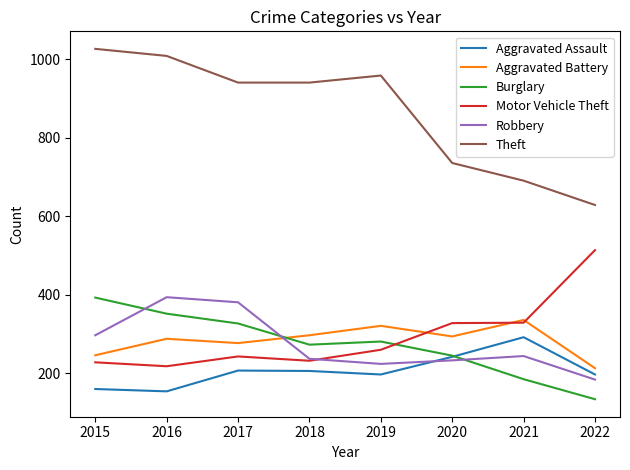

What is the difference between the second highest and minimum values in the Robbery series?

197